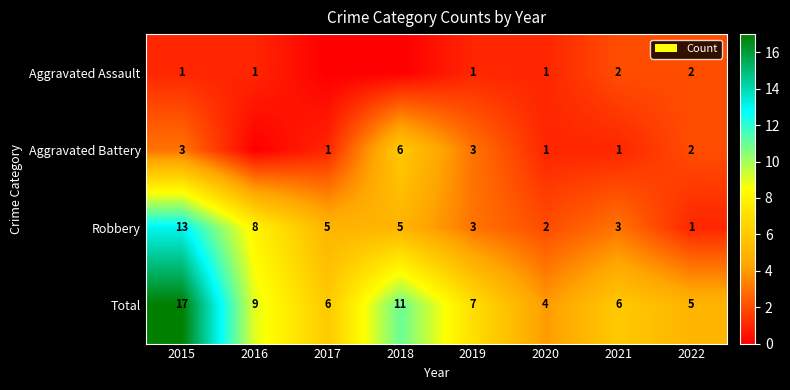

At how many categories does at least one series exceed 6?

4